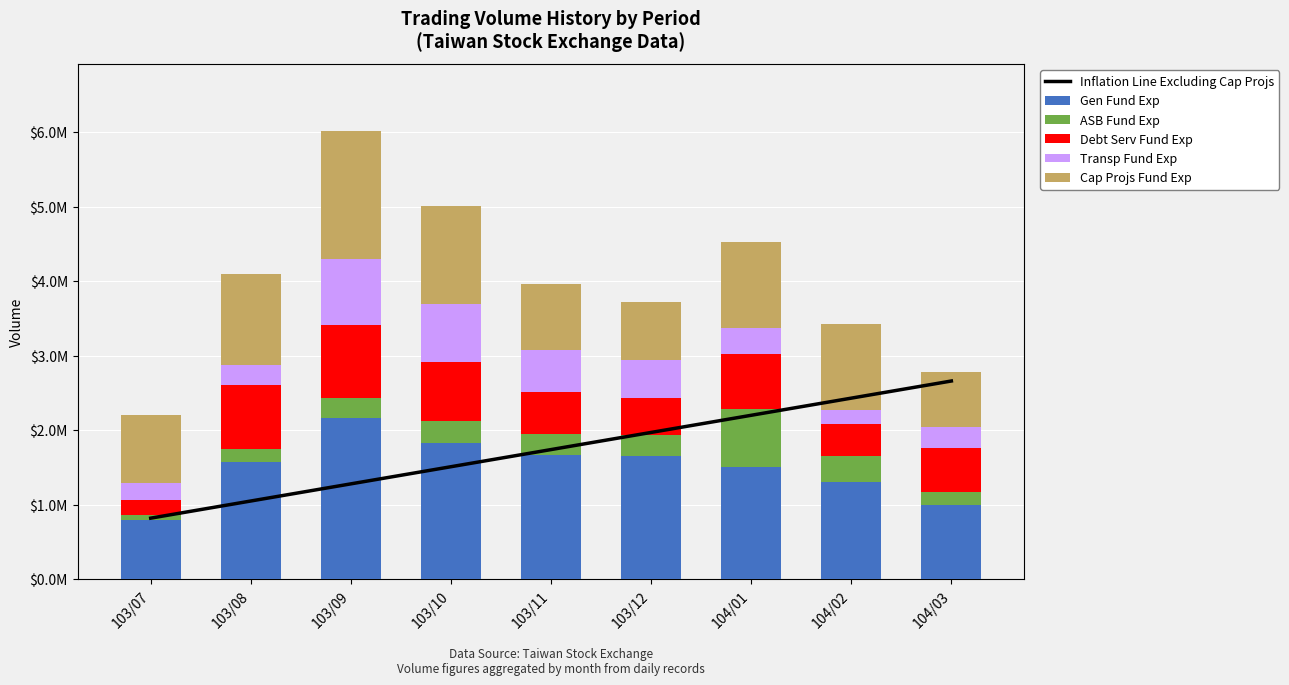

What is the sum of all ASB Fund Exp values?

2673000